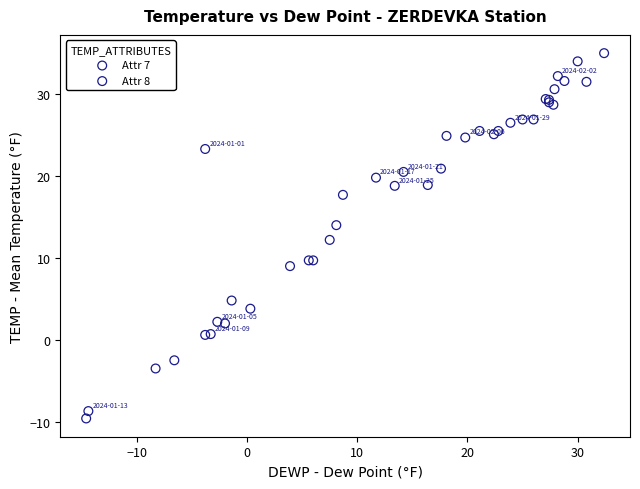

What are all the series names shown in the legend?

Attr 7, Attr 8